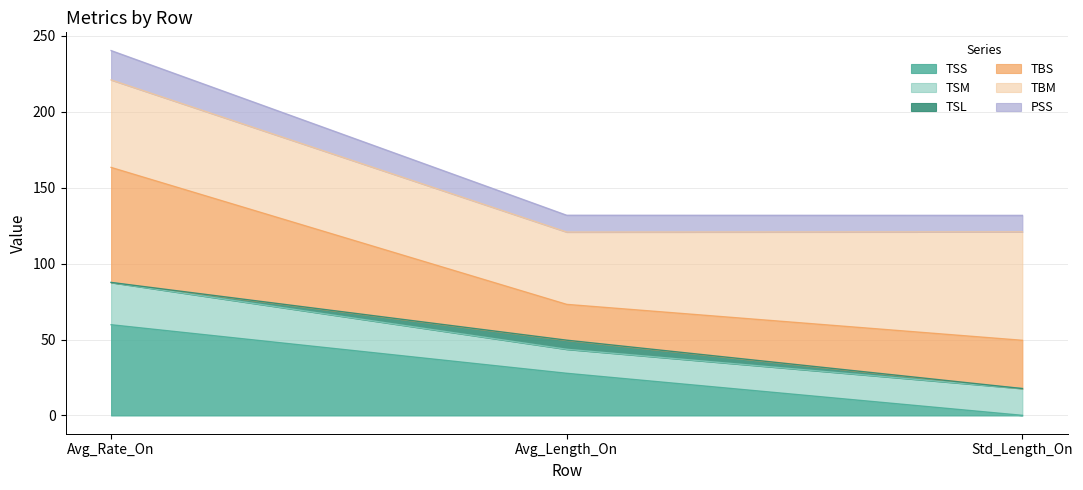

The TSS series shows 39.0 at Avg_Length_On. True or false?

False